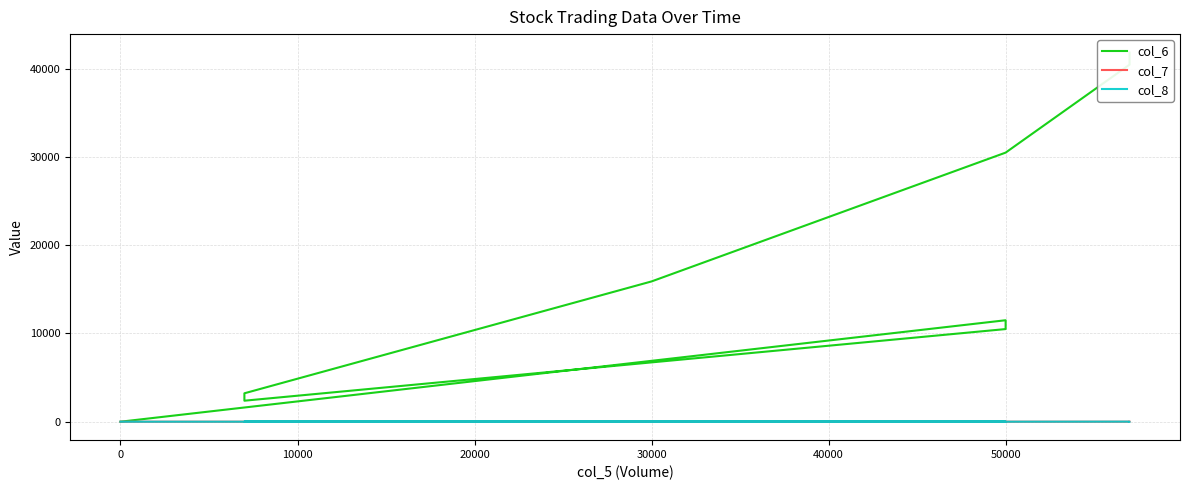

What is the average value of the col_8 series?

1.0